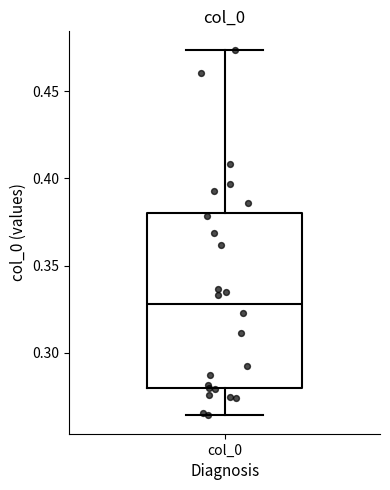

Transcribe this box plot: give where the median line is, the range the box spans, and where the two whiskers end, as read against the y-axis. The values are not printed on the chart, so give them approximately, as read against the axis.

median 0.330, box 0.280 to 0.380, whiskers 0.265 to 0.475